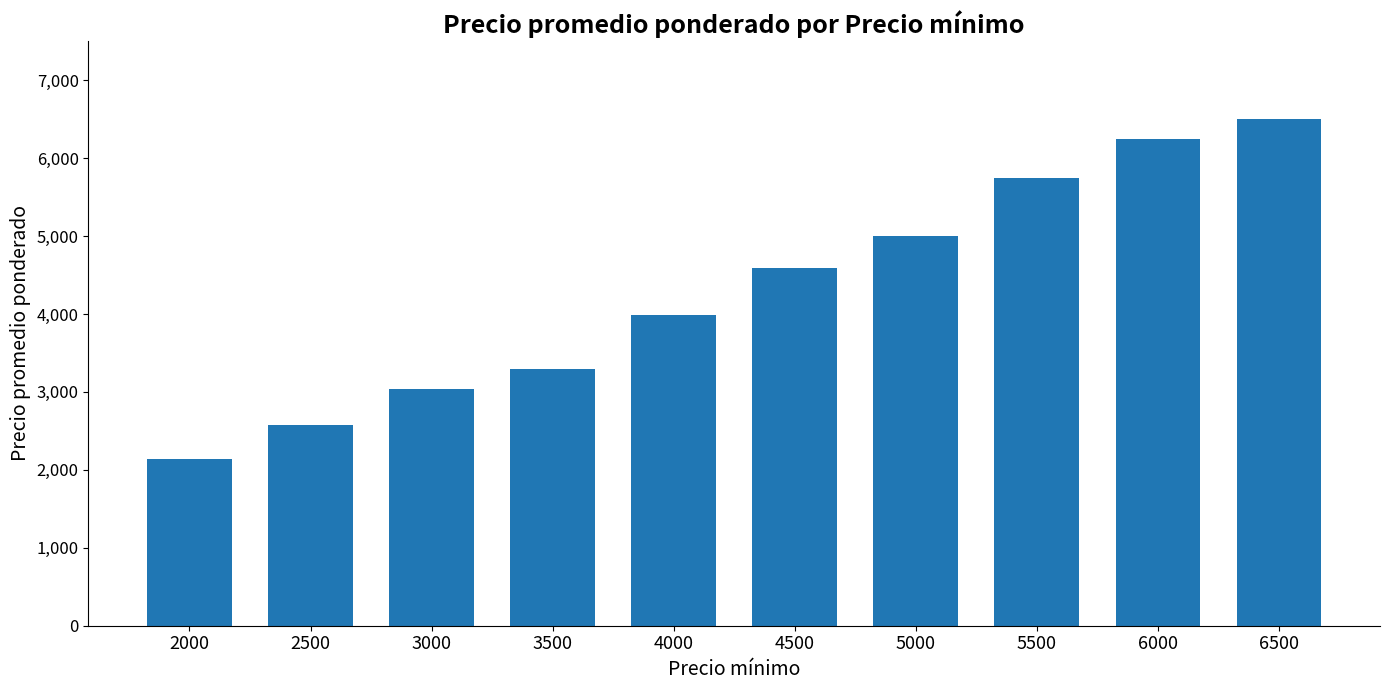

Reading left to right, what are all the values shown in this chart?

2136	2571	3041	3294	3983	4588	5000	5739	6247	6500